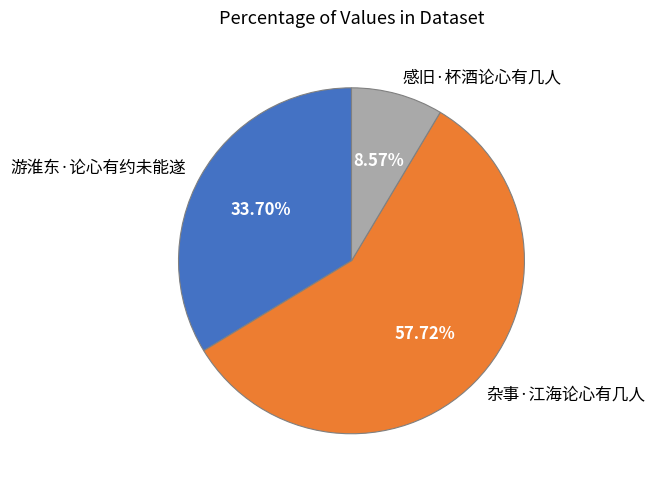

True or false: 杂事·江海论心有几人 accounts for 70% of the total.

False